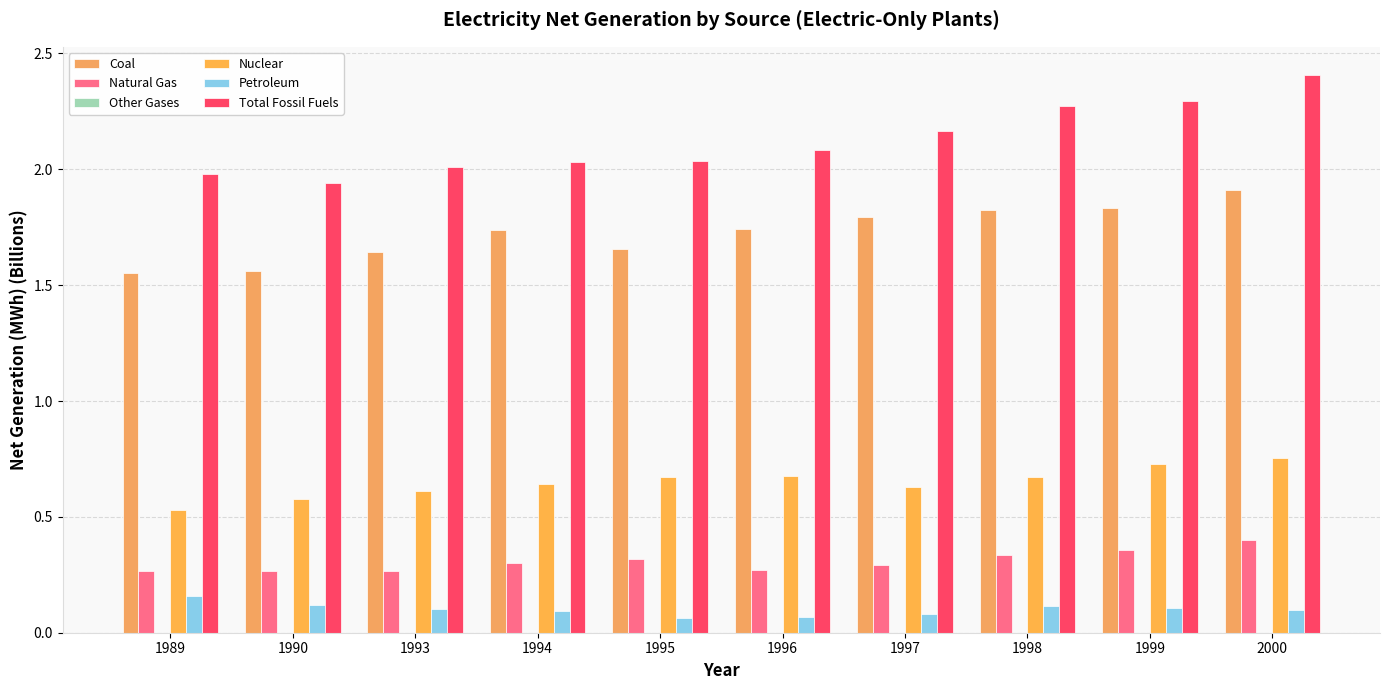

At which category is the sum across all series the highest?

2000